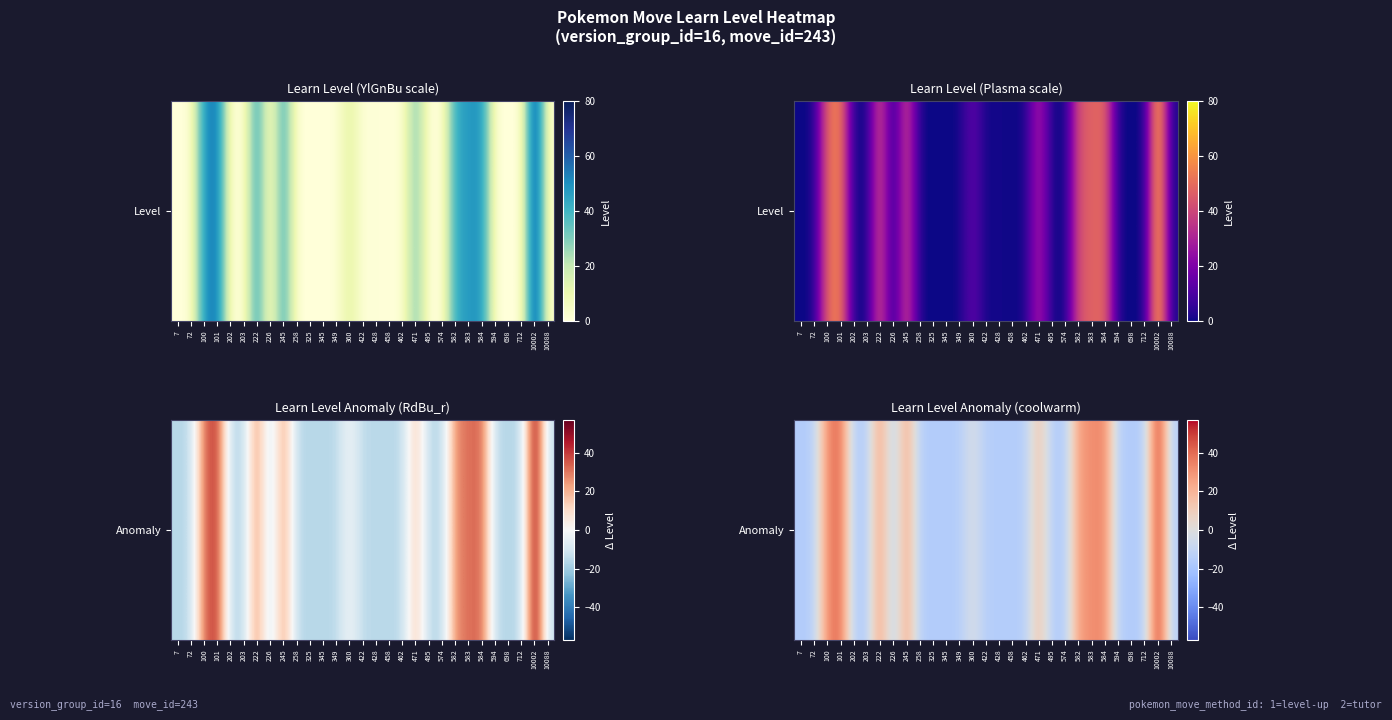

Reading right to left, transcribe all the data shown in this chart.

-14.9	57.1	-15.9	-15.9	-15.9	34.1	31.1	28.1	-15.9	-15.9	17.1	-14.9	-15.9	-14.9	-15.9	-0.9	-15.9	-15.9	-15.9	-15.9	27.1	-15.9	29.1	-15.9	-14.9	42.1	32.1	-15.9	-15.9